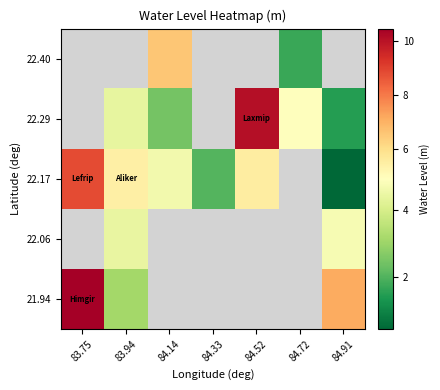

The value of 22.17 at 84.33 is 1.2. True or false?

False